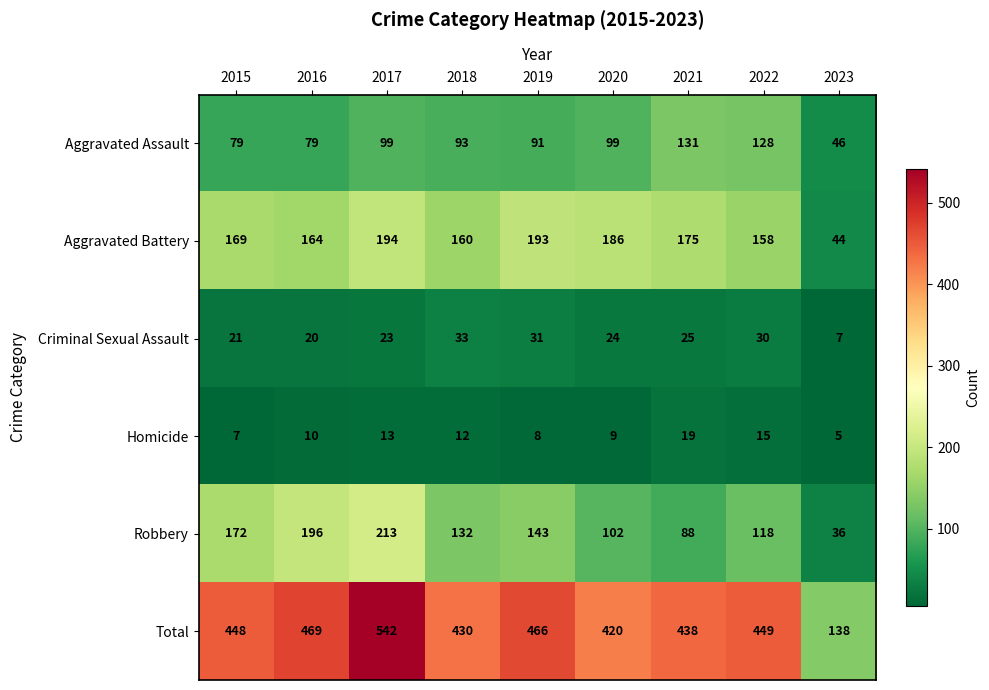

How many data points in Aggravated Assault are less than 93?

4